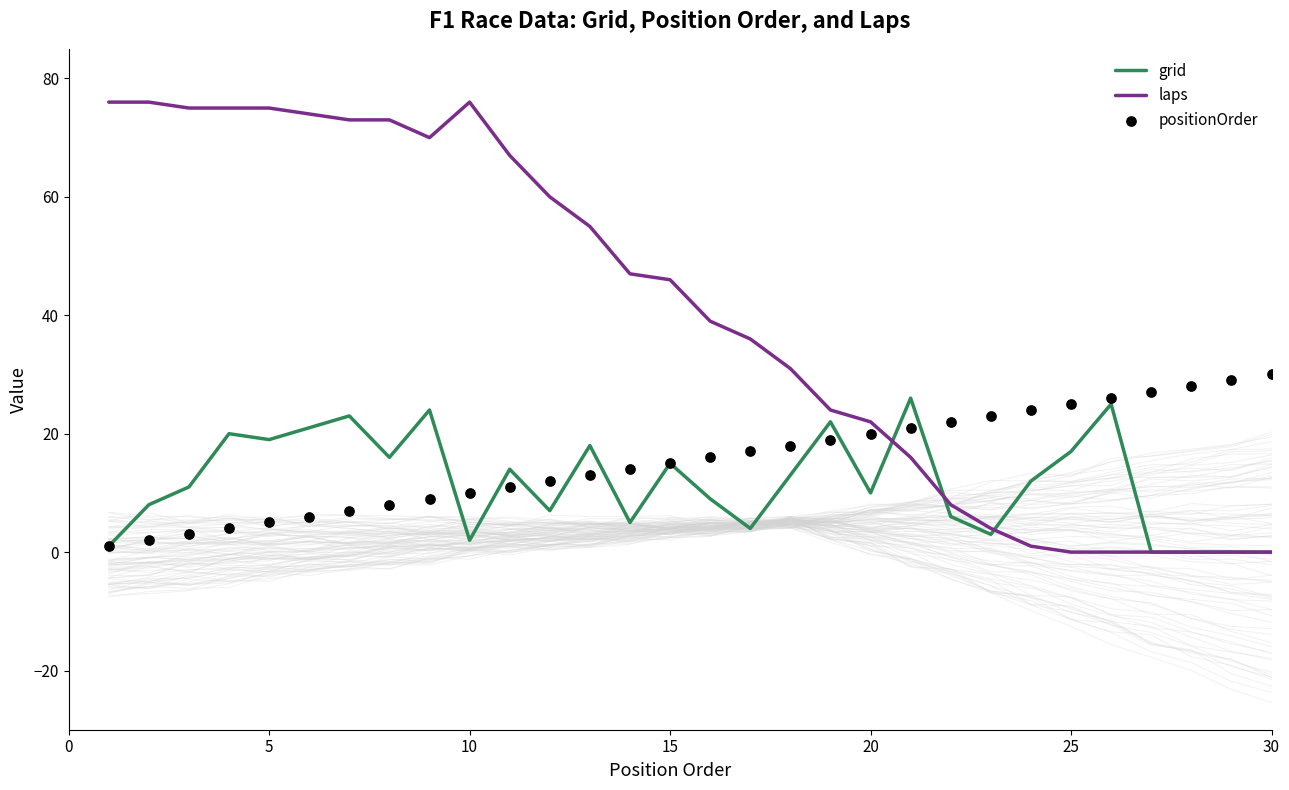

At how many categories does at least one series exceed 69?

10